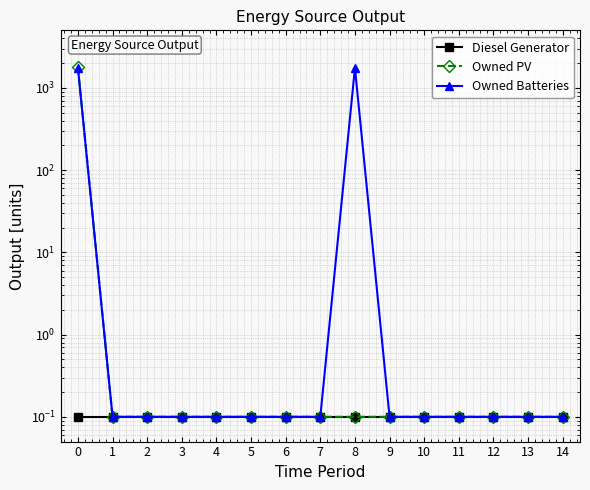

At which category does Owned Batteries reach its first local peak?

8